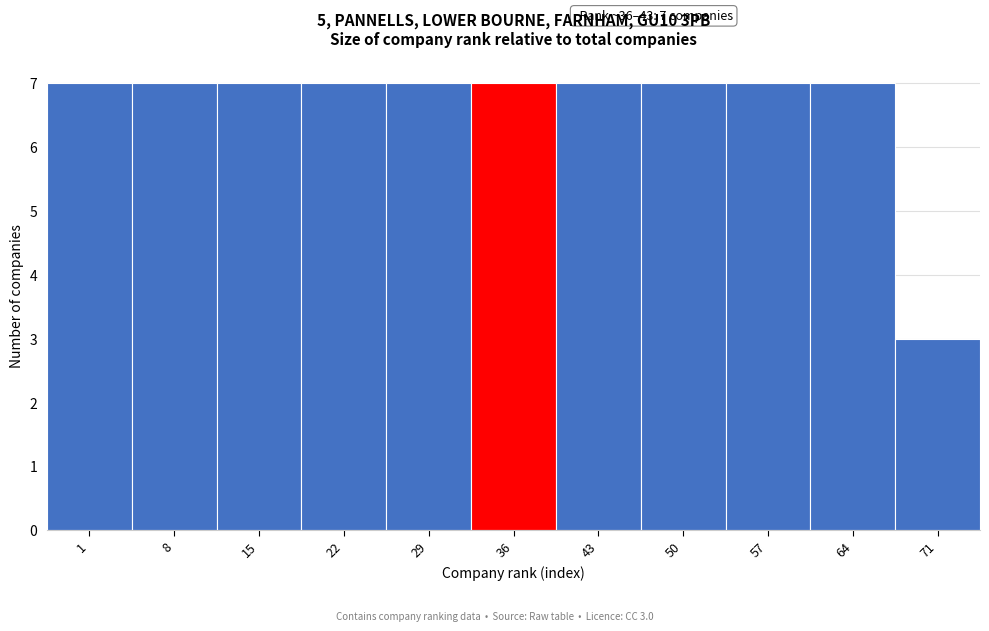

Reading right to left, list all the values displayed in this chart.

71=3	64=7	57=7	50=7	43=7	36=7	29=7	22=7	15=7	8=7	1=7